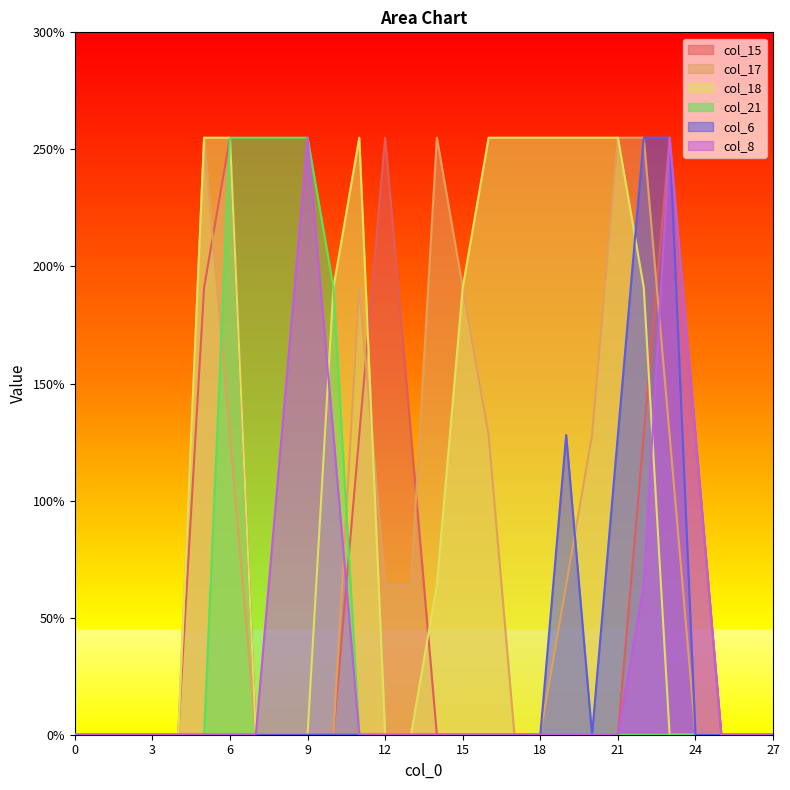

Between 16 and 13, which is larger?

13